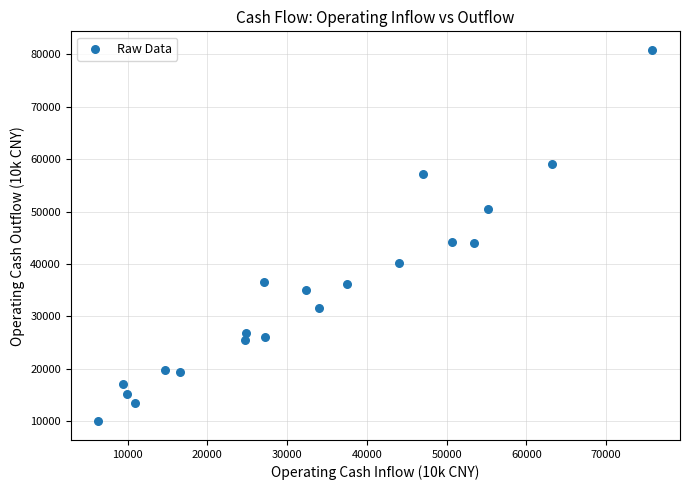

What is the range of Y values (max minus min)?

70911